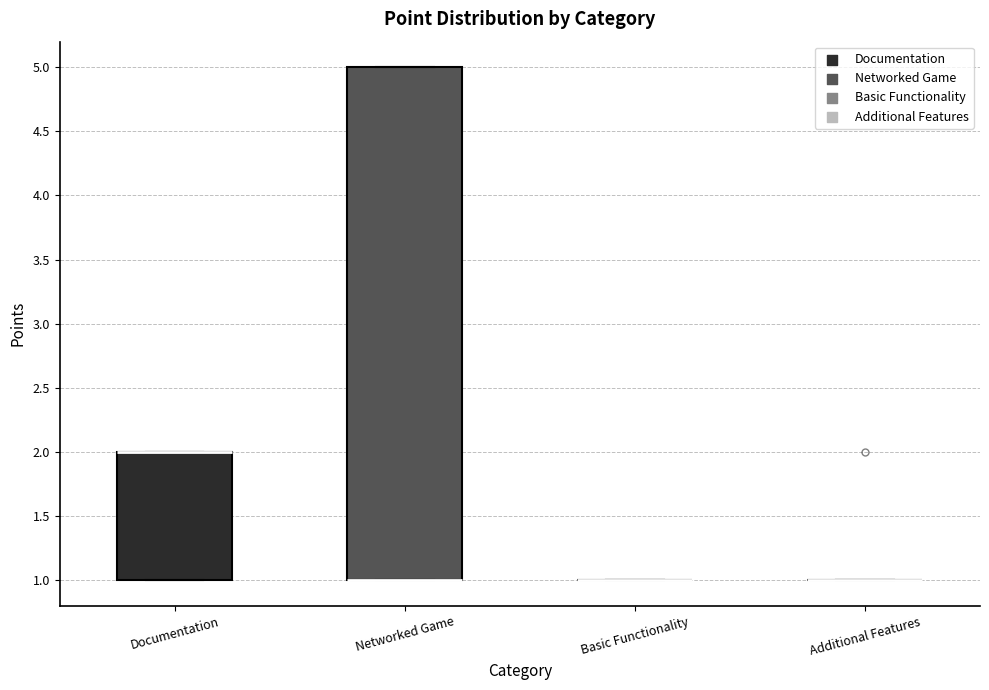

Reading left to right, read every box against the y-axis: the position of its median line, the range the box covers, and the ends of its whiskers. The values are not printed on the chart, so give them approximately, as read against the axis.

Documentation: median 2 (drawn on the box's upper edge), box 1 to 2, whiskers 1 to 2
Networked Game: median 1 (drawn on the box's lower edge), box 1 to 5, whiskers 1 to 5
Basic Functionality: box collapsed to a line at 1, whiskers 1 to 1
Additional Features: box collapsed to a line at 1, whiskers 1 to 1